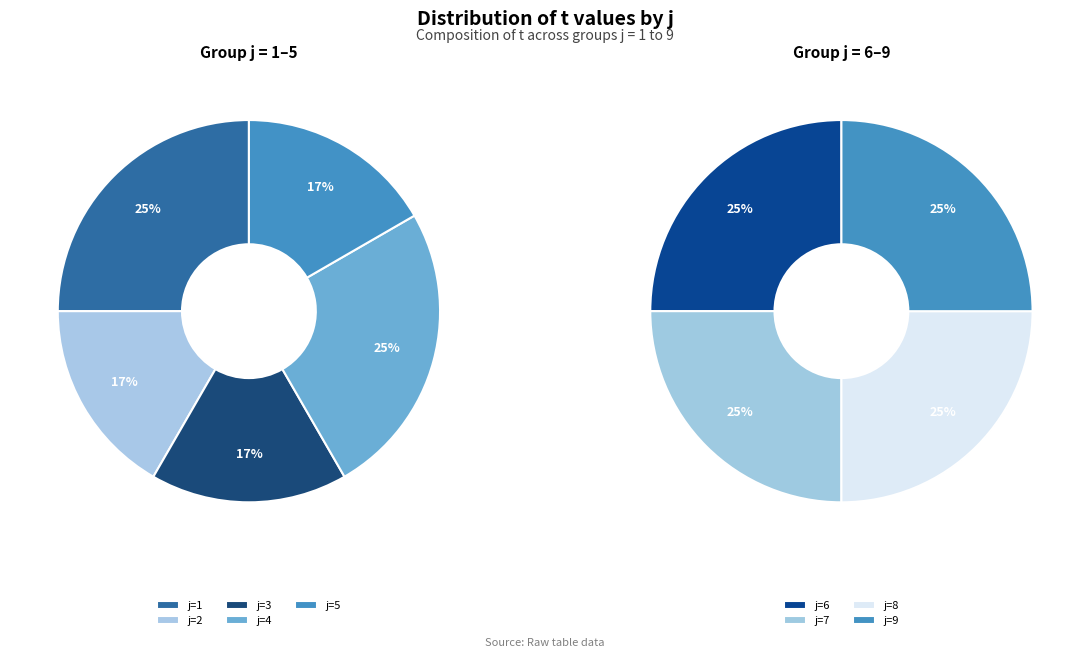

Rank the categories by value from lowest to highest.

2, 3, 5, 1, 4, 6, 7, 8, 9